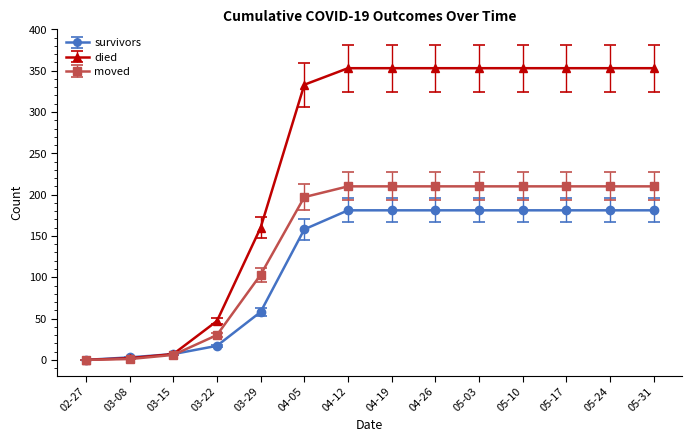

Where is died nearest to the value 176?

03-29